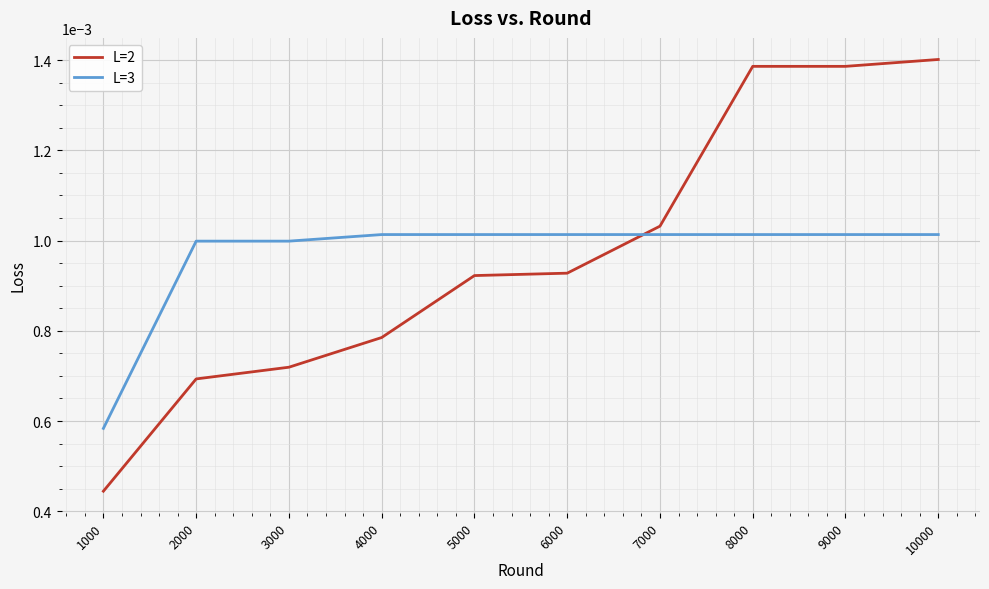

Which category has the lowest value in the L=2 series?

1000